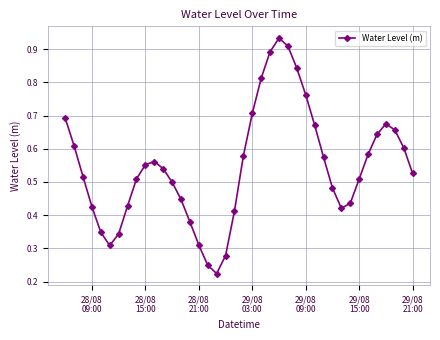

What is the sum of all values?

21.8